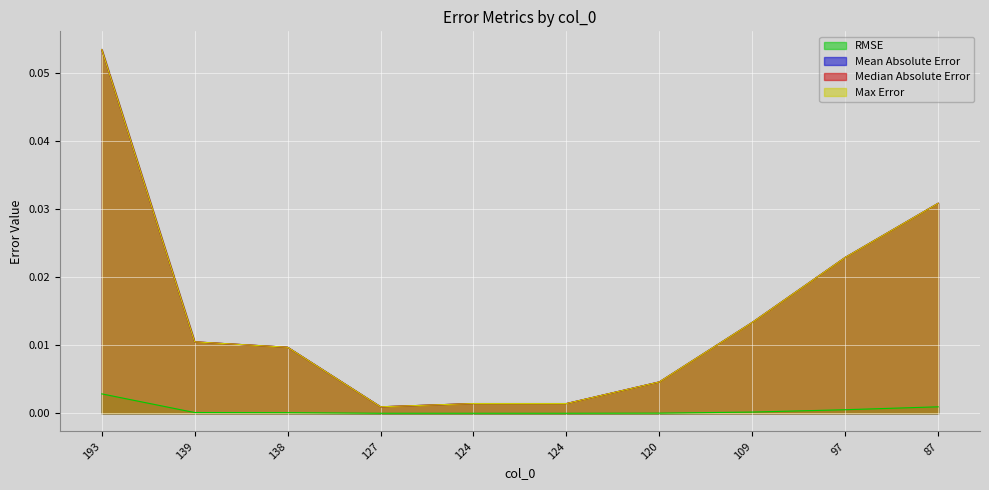

Rank the series by their maximum value, from lowest to highest.

RMSE, Mean Absolute Error, Median Absolute Error, Max Error